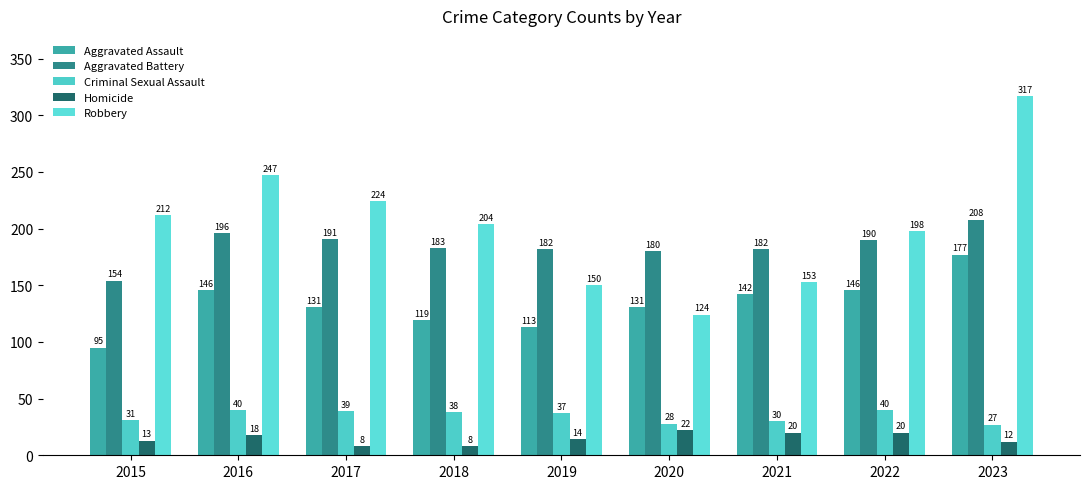

At how many categories does at least one series exceed 37?

9